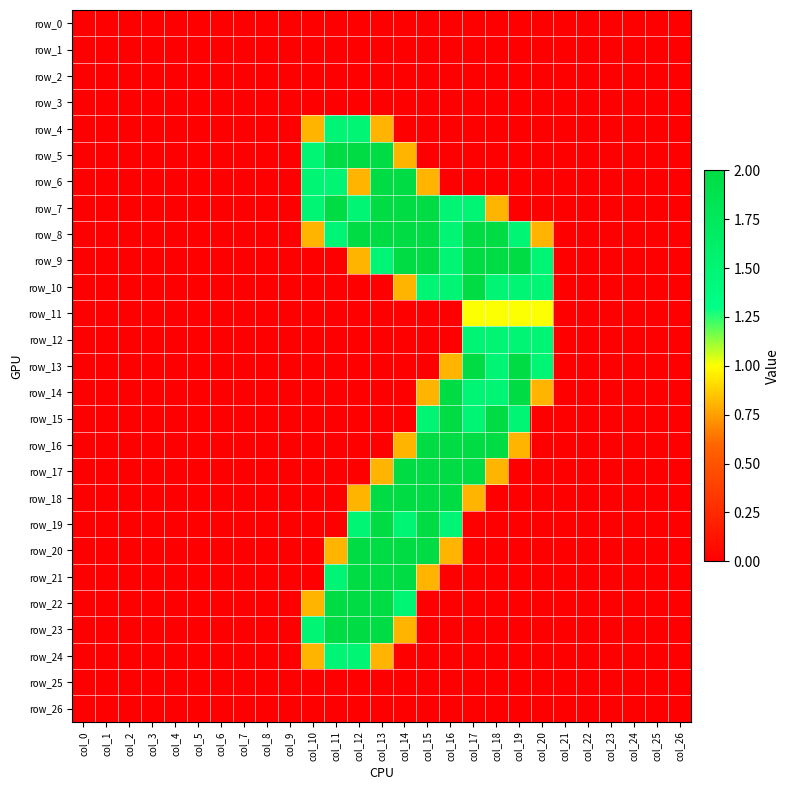

Which category has the highest value in the row_3 series?

col_0